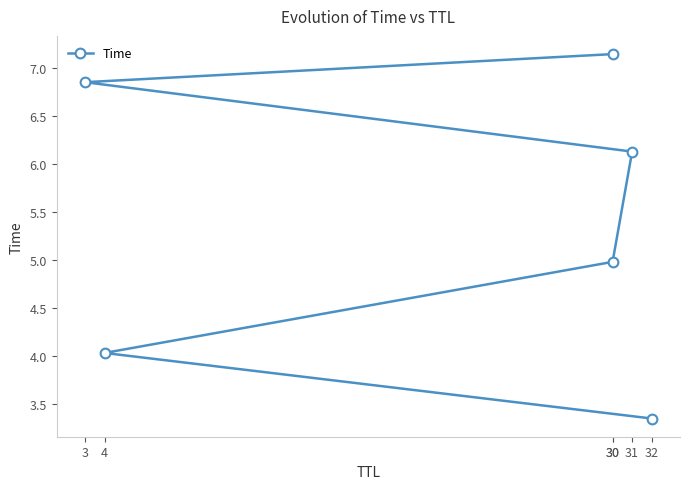

Rank the categories by value from lowest to highest.

32, 4, 30, 31, 3, 30